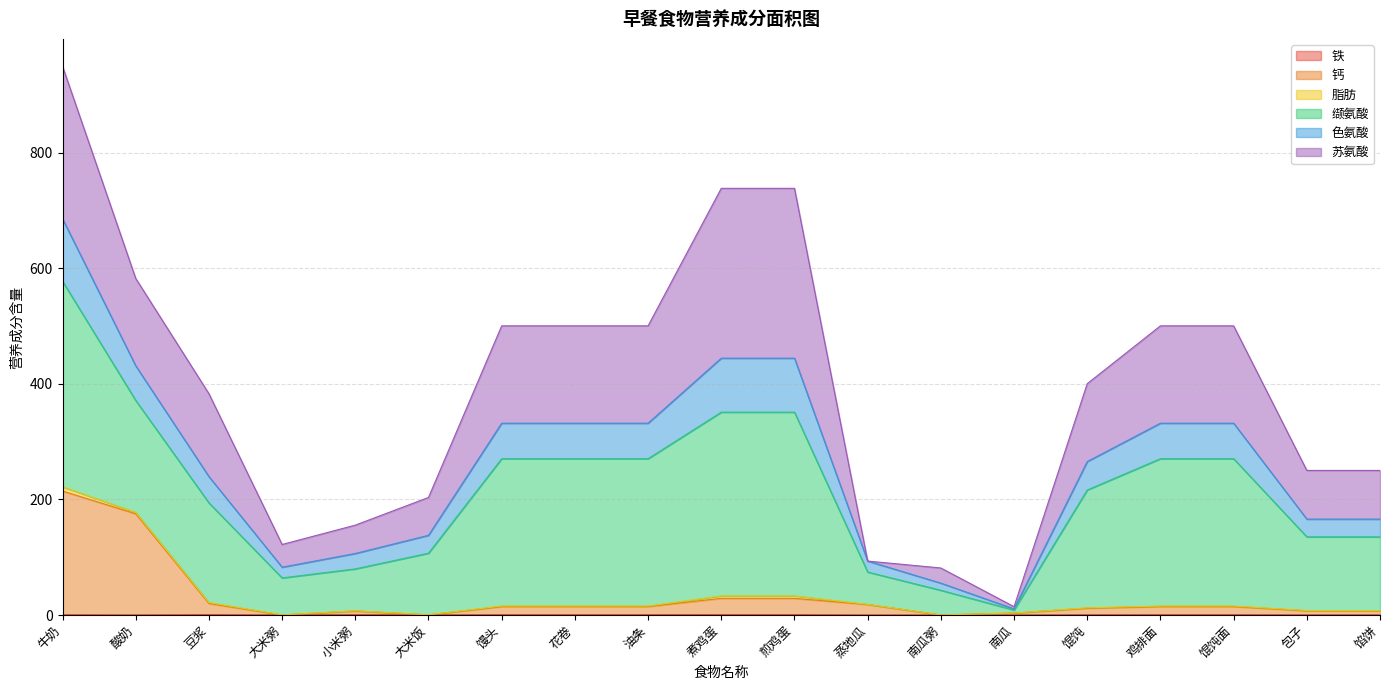

What is the highest value of the 钙 series?

214.6